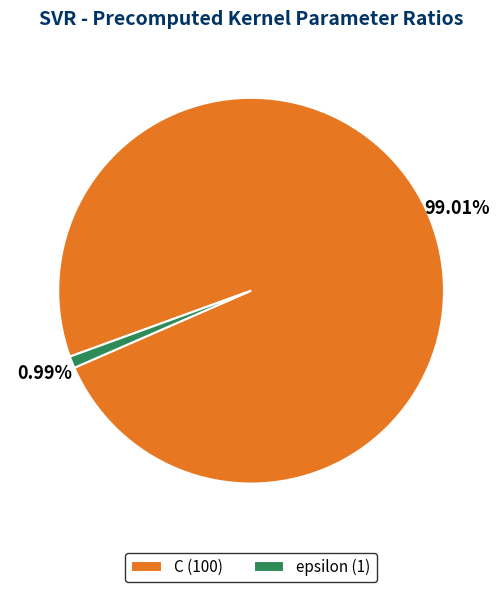

The epsilon slice represents 16% of the pie. True or false?

False